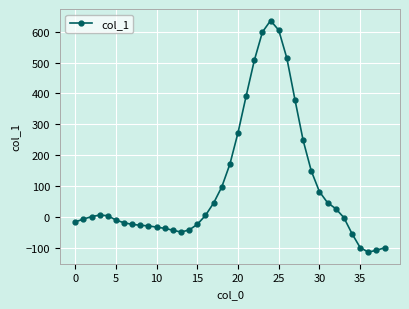

What is the sum of all values?

3949